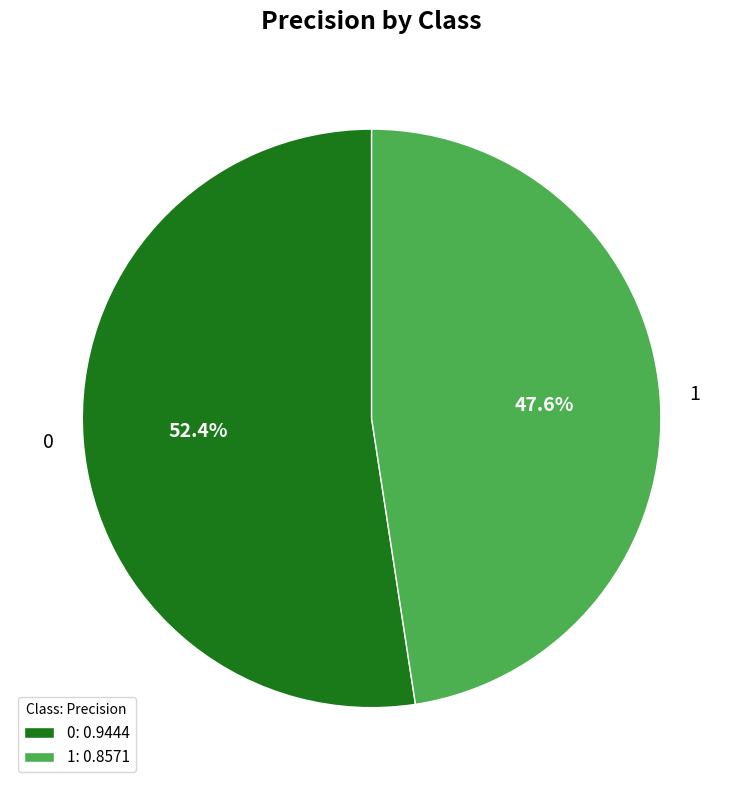

What is the smallest slice in the pie chart?

1